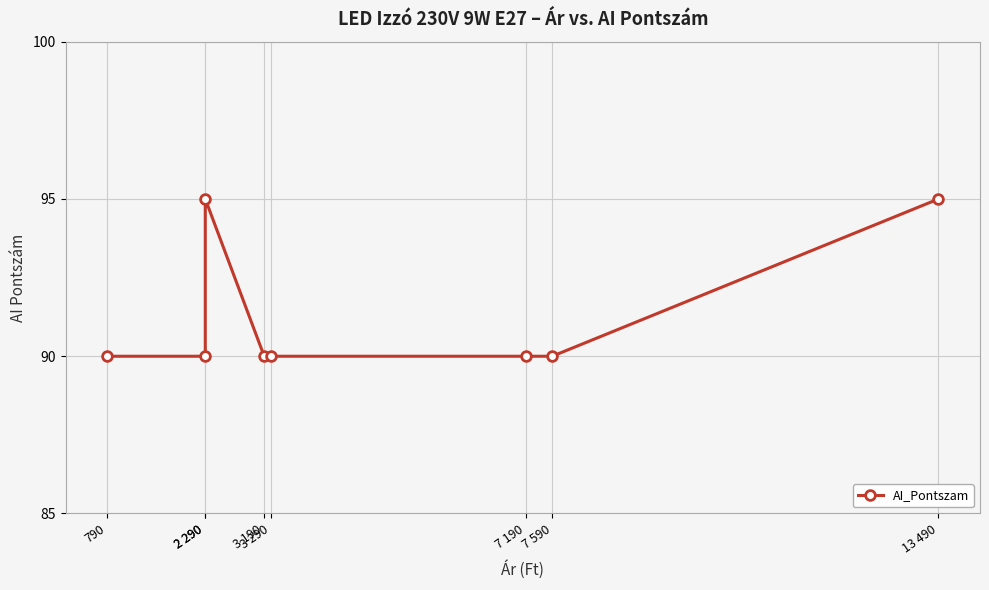

Approximately how many times larger is the value at 790 compared to 3 290?

1.0